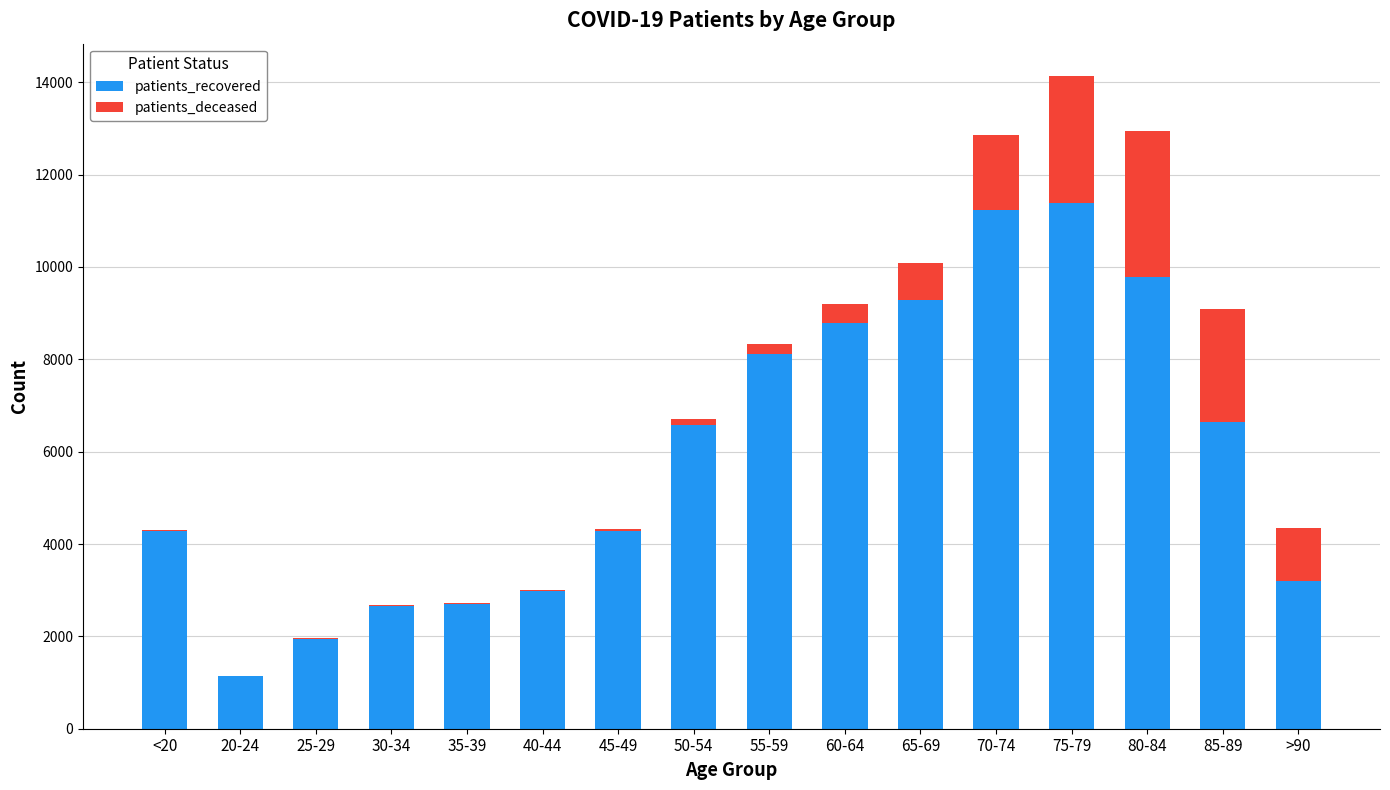

The value of patients_recovered at 70-74 is 20149. True or false?

False